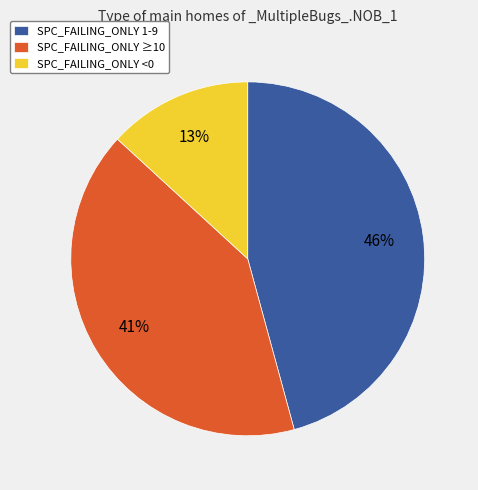

What is the ratio of the value at SPC_FAILING_ONLY <0 to the value at SPC_FAILING_ONLY 1-9?

0.3